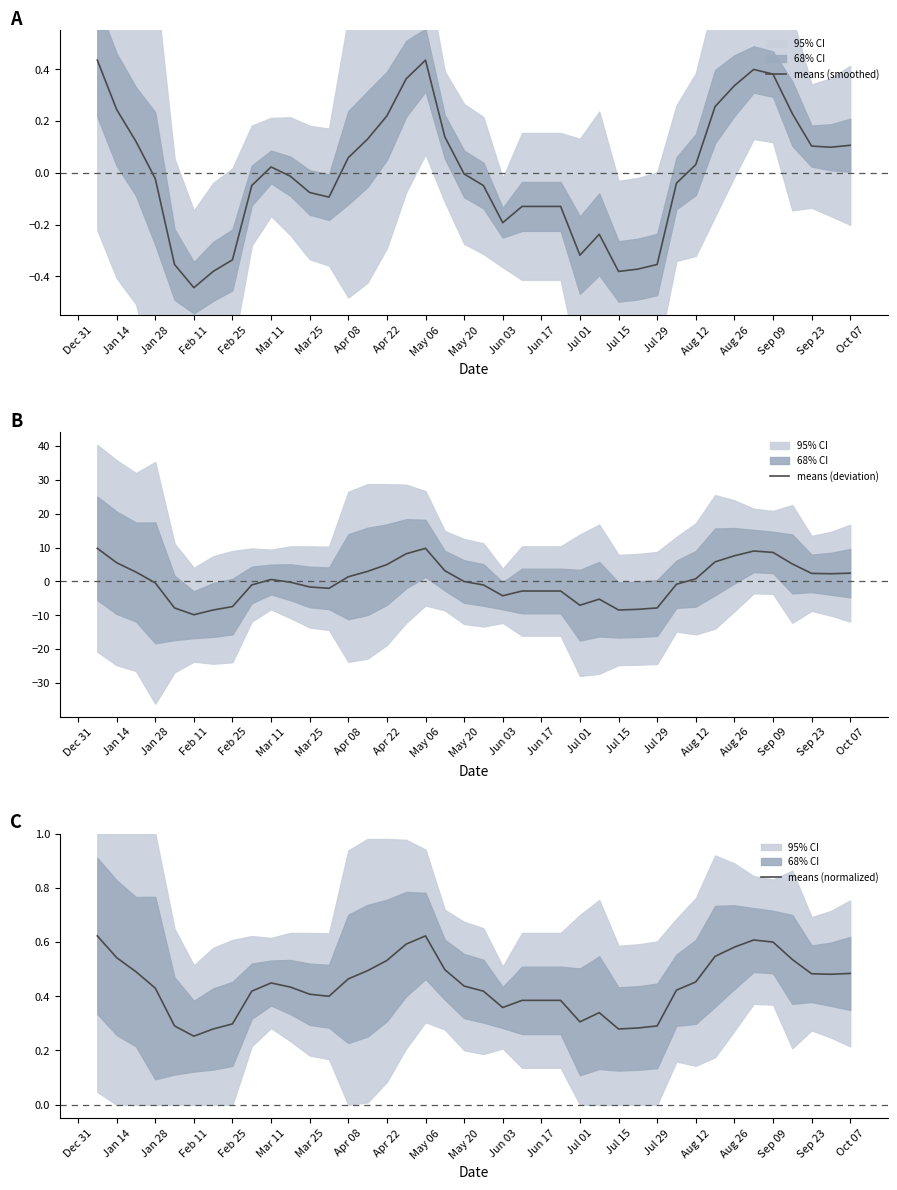

What is the minimum value for means (deviation)?

-9.8